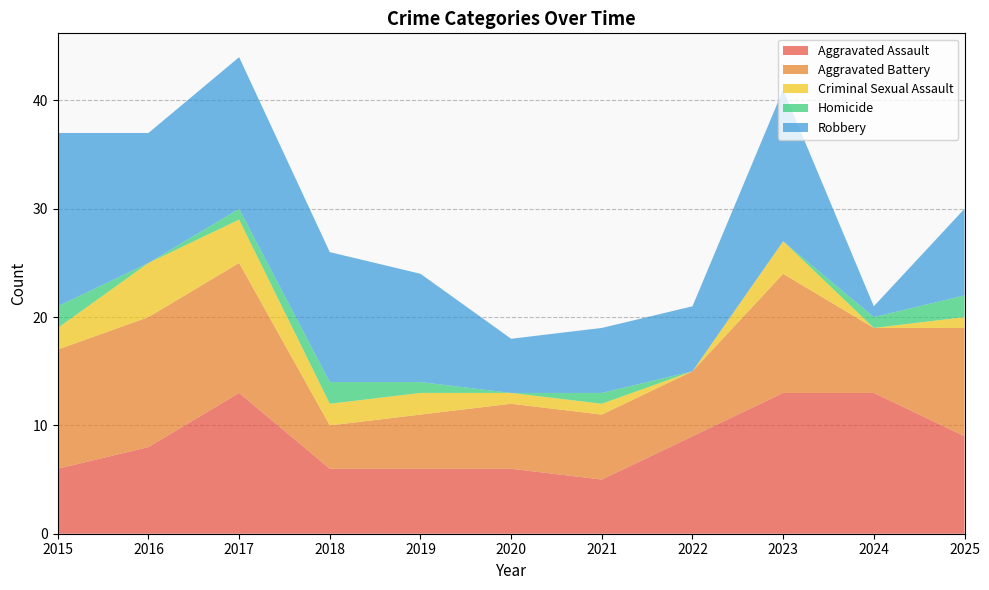

Reading left to right, extract all data points from this chart.

Aggravated Assault: 6	8	13	6	6	6	5	9	13	13	9
Aggravated Battery: 11	12	12	4	5	6	6	6	11	6	10
Criminal Sexual Assault: 2	5	4	2	2	1	1	0	3	0	1
Homicide: 2	0	1	2	1	0	1	0	0	1	2
Robbery: 16	12	14	12	10	5	6	6	14	1	8